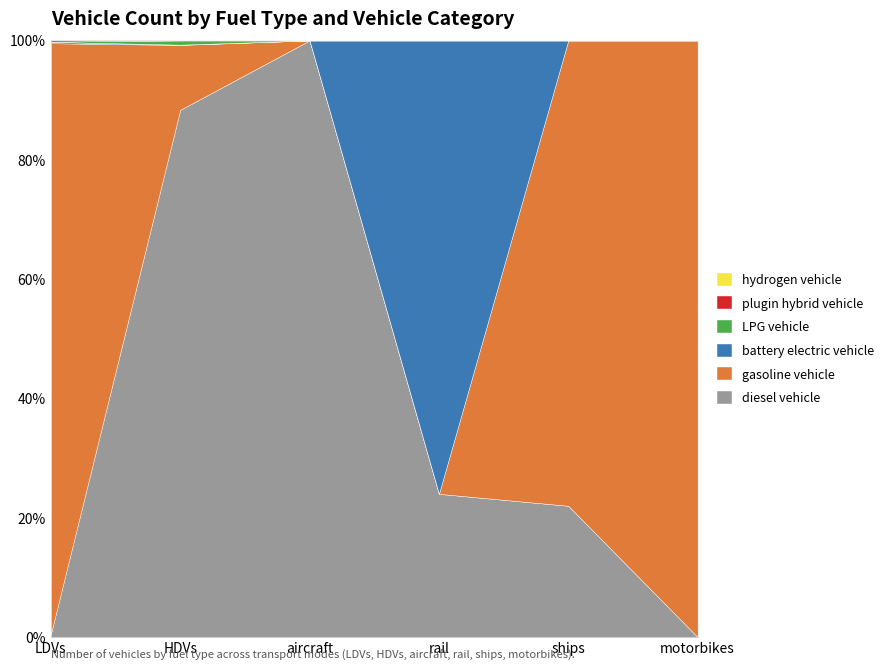

At which label does battery electric vehicle first exceed 1?

LDVs